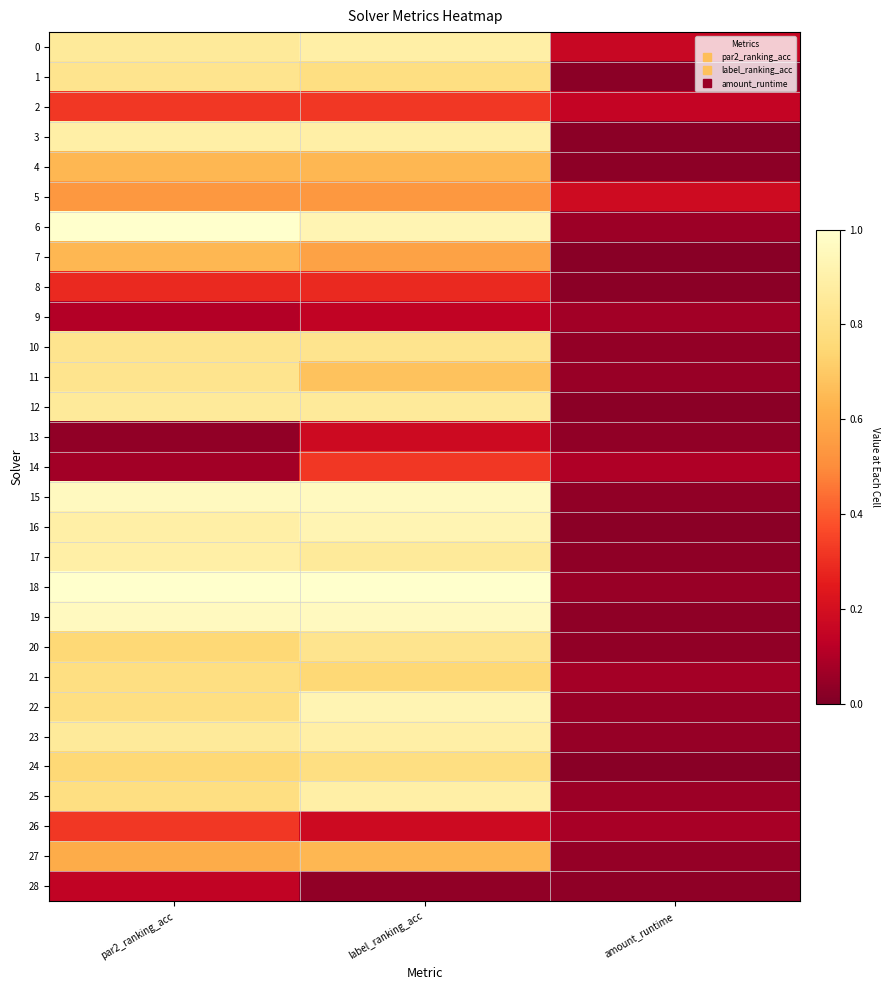

Which series has the largest range (max minus min)?

18